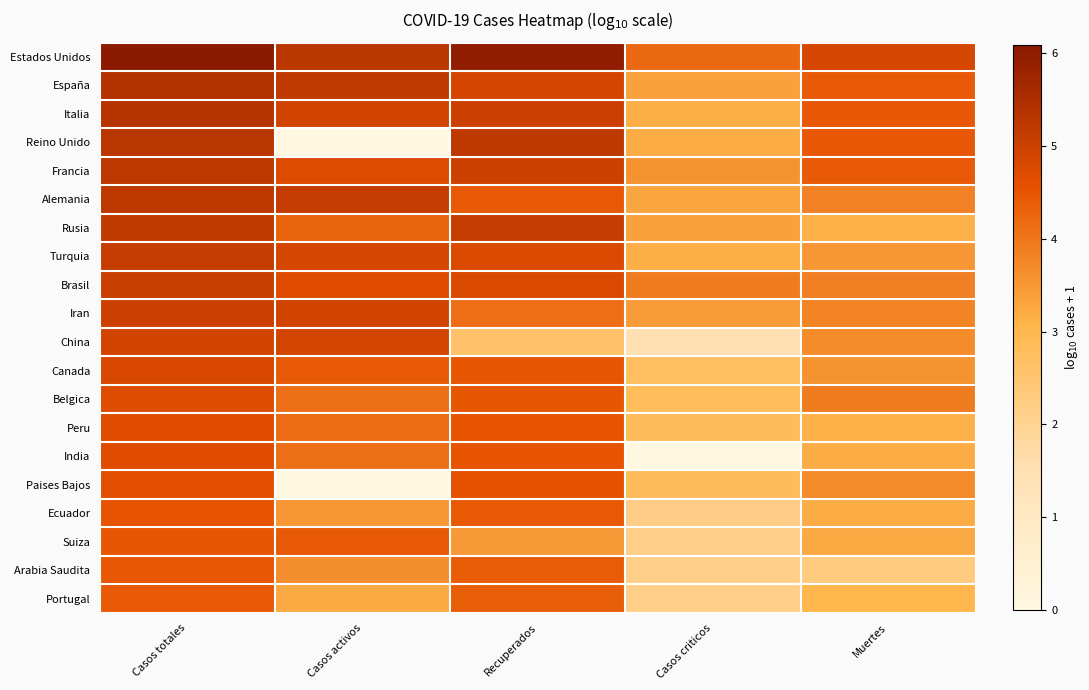

At which category does the chart reach its minimum across all series?

Casos activos